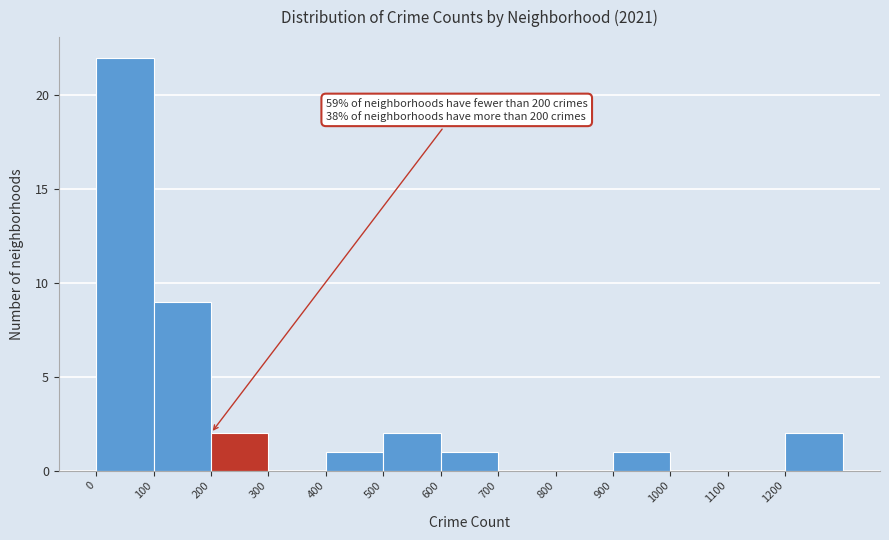

Over which range of the x-axis is the bar tallest?

0 to 100